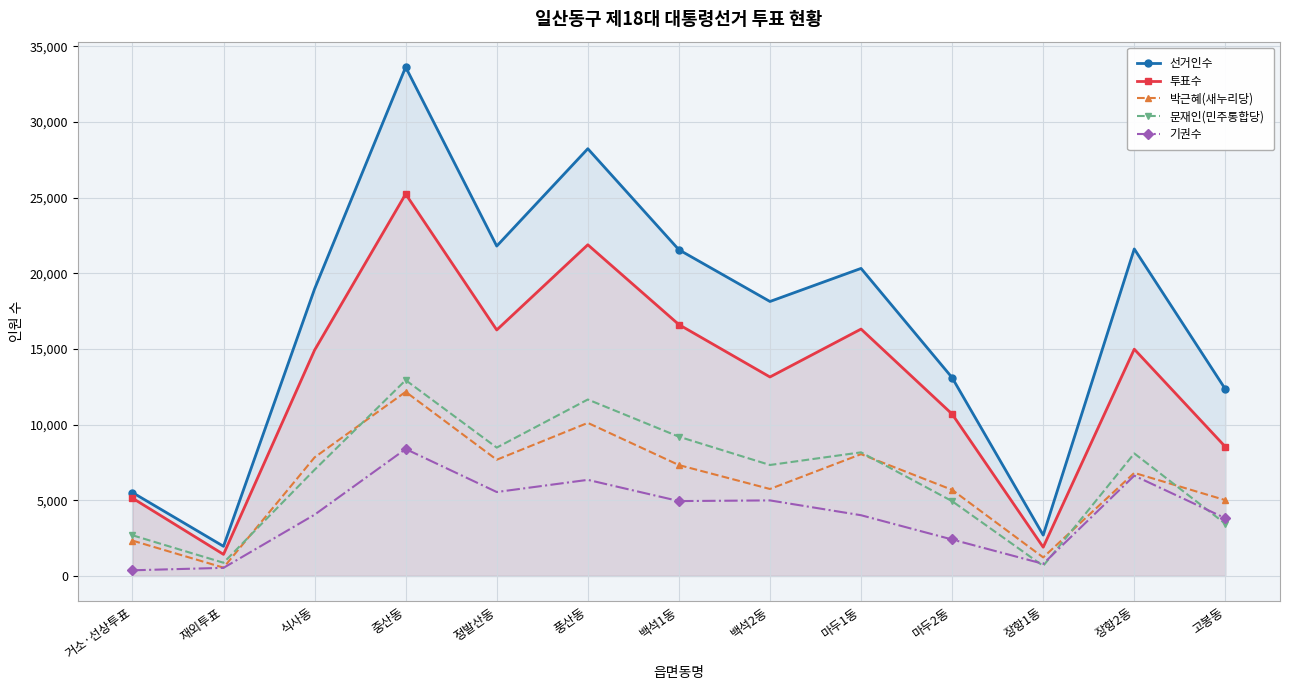

True or false: 선거인수 and 기권수 intersect in this chart.

False